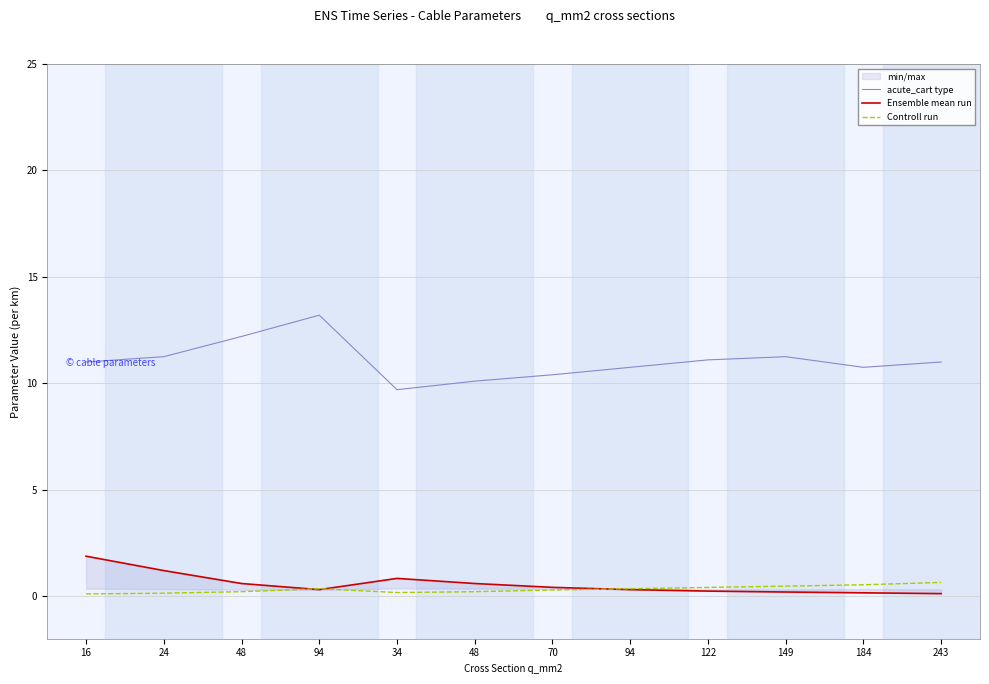

At which category does Ensemble mean run reach its first local valley?

94